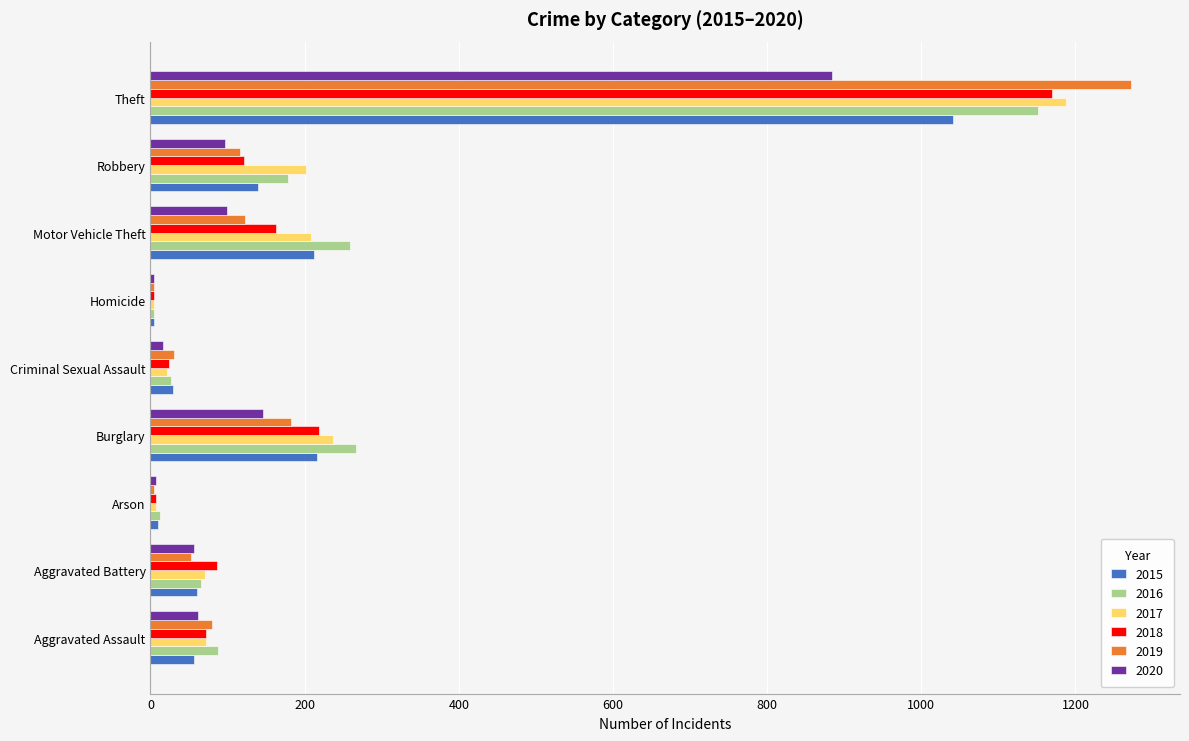

At which category does the chart reach its peak across all series?

Theft